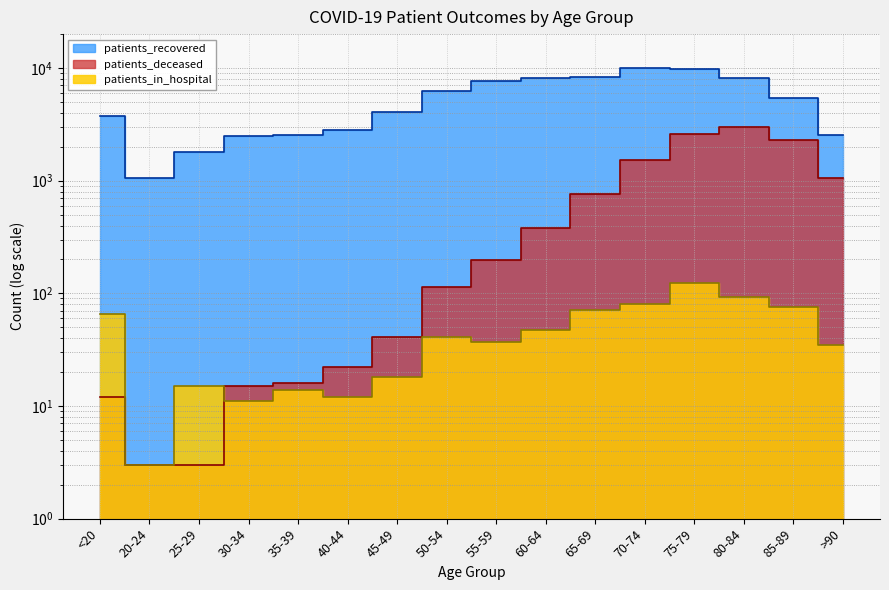

Reading right to left, extract all data points from this chart.

patients_in_hospital: >90=35	85-89=75	80-84=92	75-79=124	70-74=81	65-69=71	60-64=47	55-59=37	50-54=41	45-49=18	40-44=12	35-39=14	30-34=11	25-29=15	20-24=3	<20=65
patients_recovered: >90=2538	85-89=5453	80-84=8226	75-79=9769	70-74=9992	65-69=8350	60-64=8139	55-59=7639	50-54=6270	45-49=4080	40-44=2808	35-39=2546	30-34=2495	25-29=1794	20-24=1048	<20=3731
patients_deceased: >90=1049	85-89=2288	80-84=3005	75-79=2597	70-74=1540	65-69=760	60-64=381	55-59=198	50-54=113	45-49=41	40-44=22	35-39=16	30-34=15	25-29=3	20-24=3	<20=12